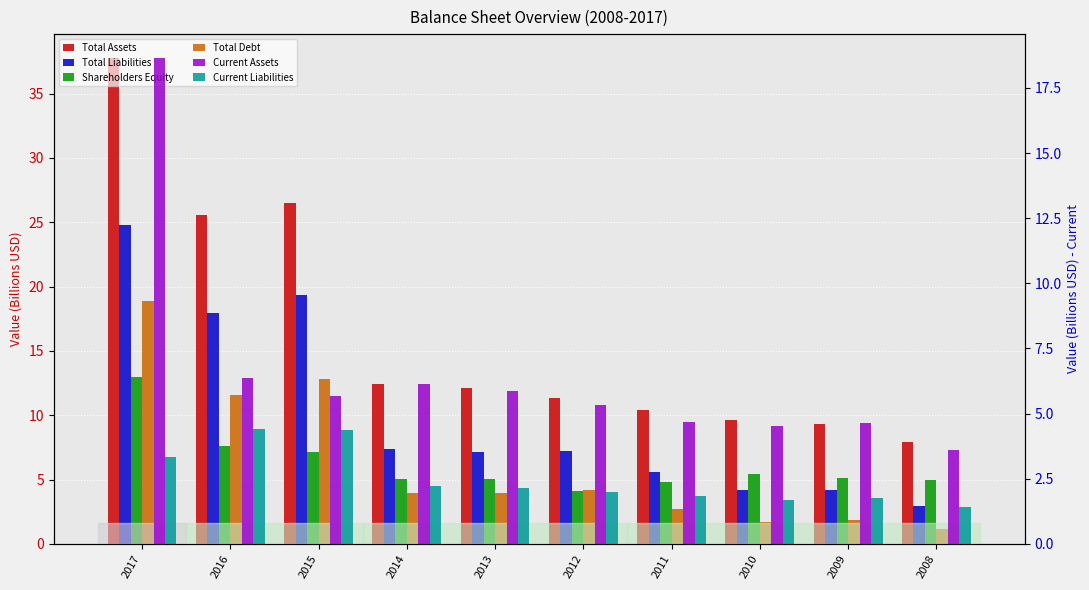

Reading right to left, list all the values displayed in this chart.

Total Assets: 7.9	9.3	9.7	10.4	11.4	12.1	12.4	26.5	25.6	37.7
Total Liabilities: 3.0	4.2	4.2	5.6	7.2	7.1	7.4	19.3	18.0	24.8
Shareholders Equity: 4.9	5.1	5.4	4.8	4.1	5.0	5.1	7.2	7.6	12.9
Total Debt: 1.2	1.9	1.7	2.7	4.2	4.0	4.0	12.8	11.6	18.9
Current Assets: 3.6	4.6	4.5	4.7	5.3	5.9	6.1	5.7	6.4	18.6
Current Liabilities: 1.4	1.8	1.7	1.8	2.0	2.1	2.2	4.4	4.4	3.3